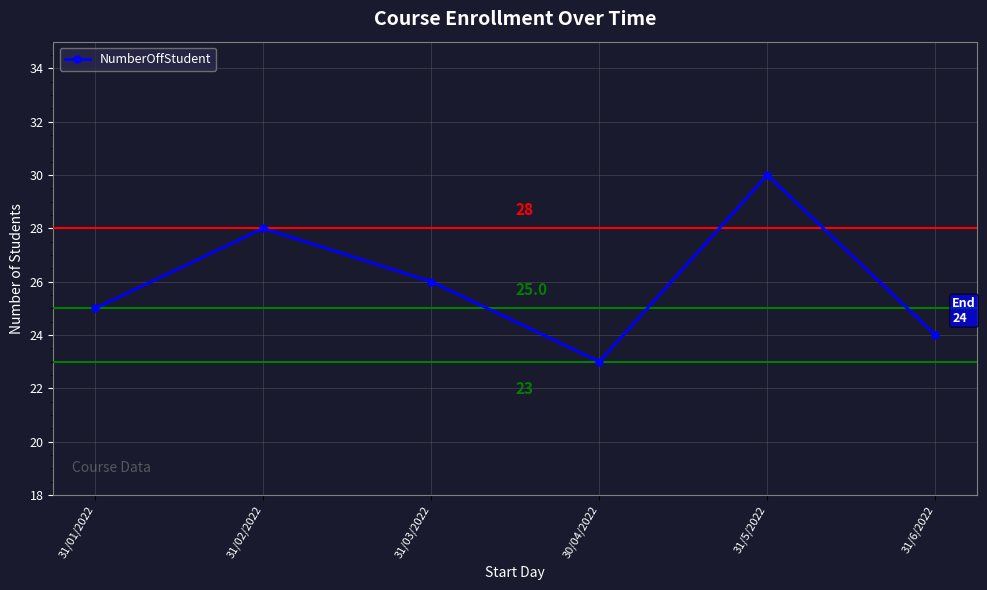

The value at 31/02/2022 is 8. True or false?

False